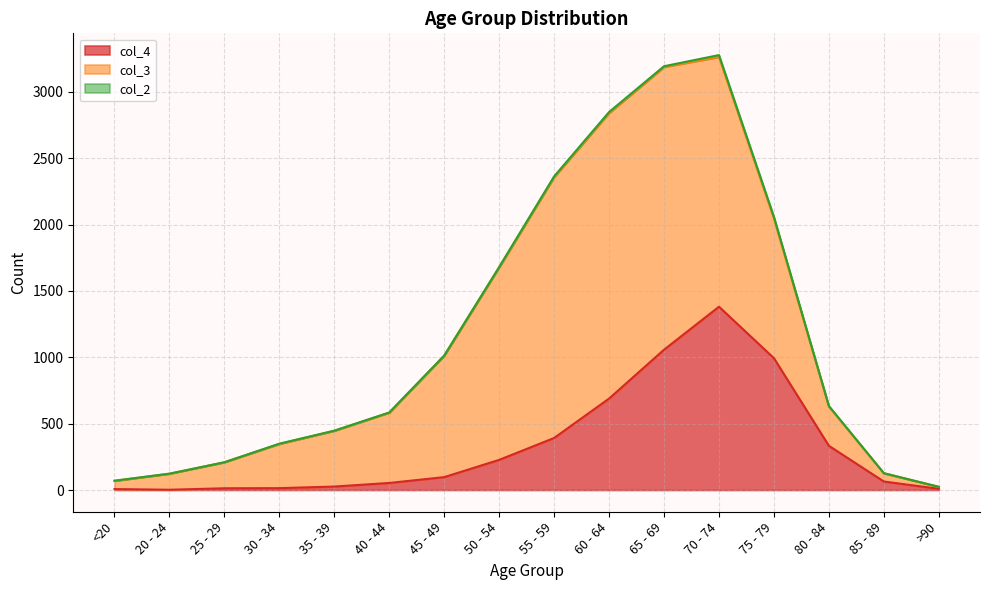

In col_4, how many points are lower than both neighbors (excluding endpoints)?

1